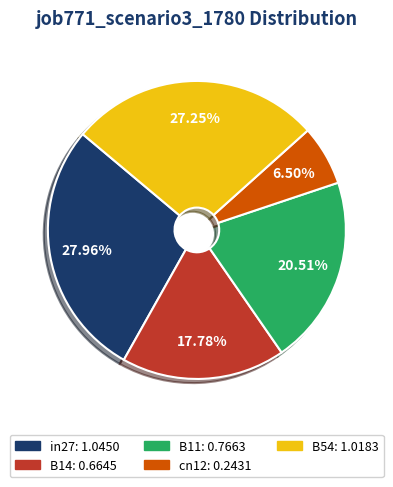

Rank the categories by value from lowest to highest.

cn12, B14, B11, B54, in27